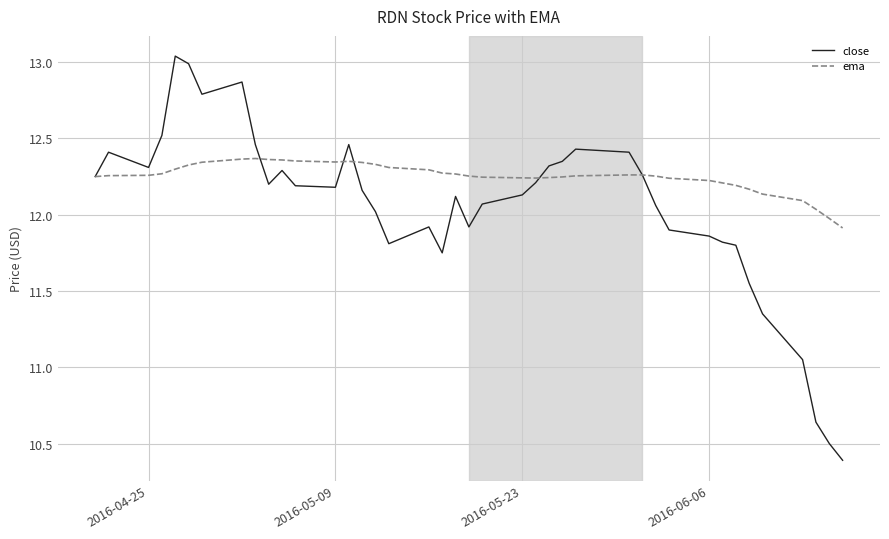

What is the lowest value of the close series?

10.4